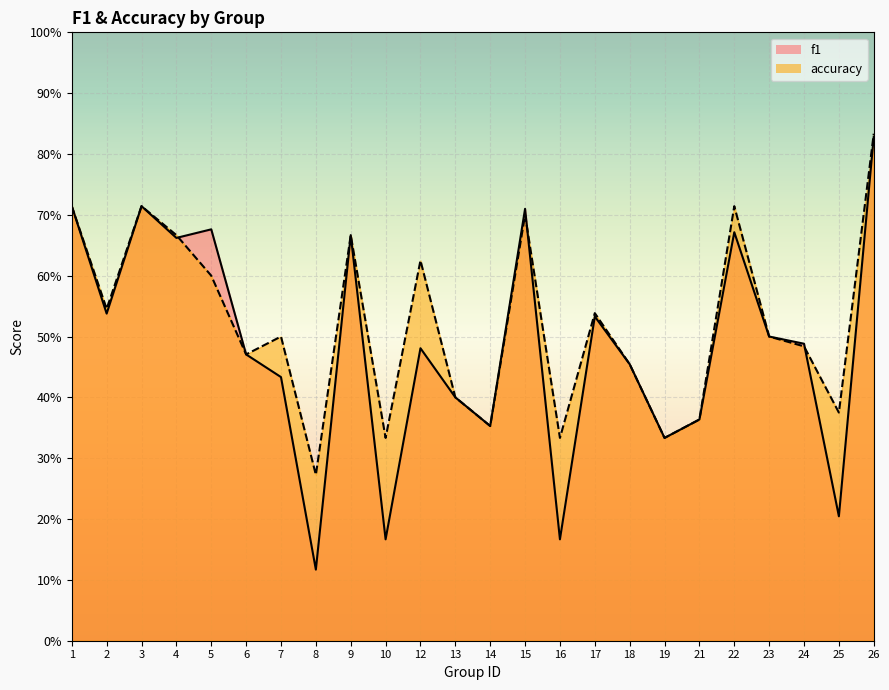

Rank the series at 15 from highest to lowest value.

f1, accuracy